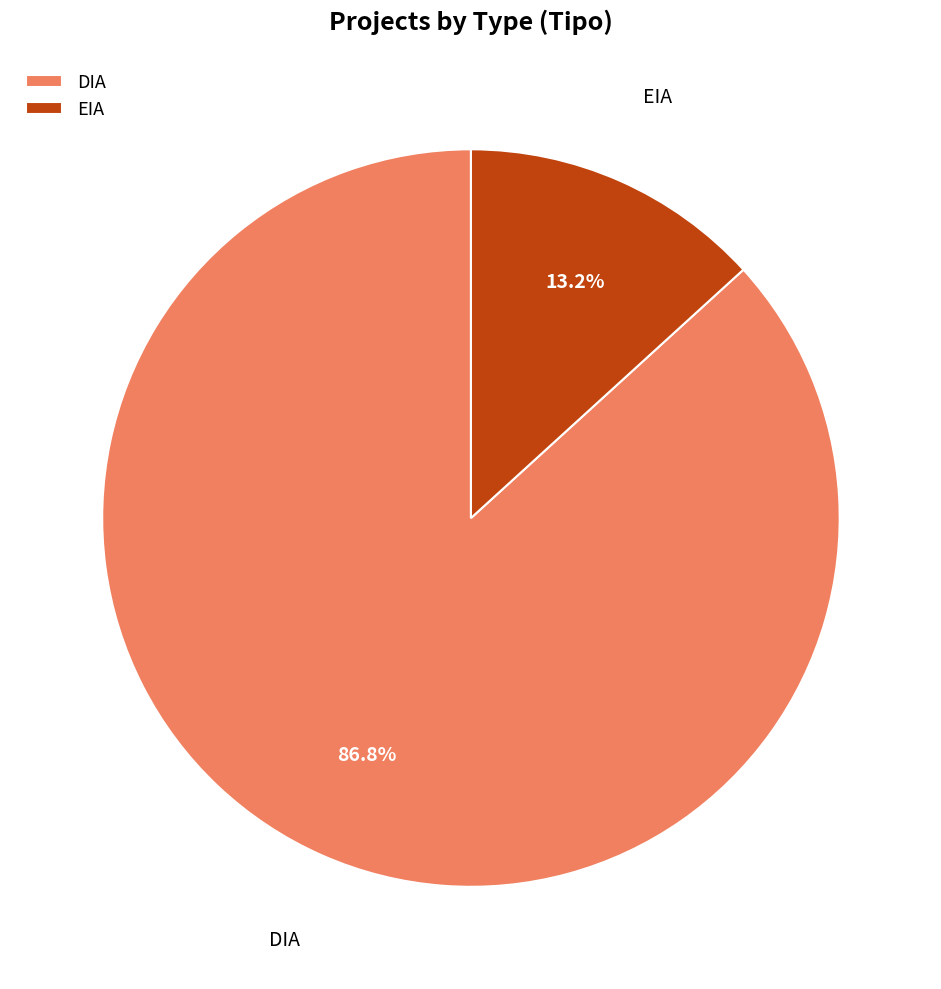

What is the total percentage of DIA and EIA?

100.0%